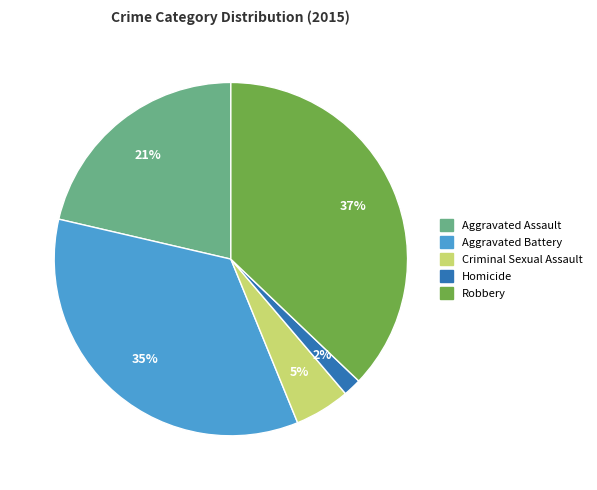

Does any single category account for the majority?

No